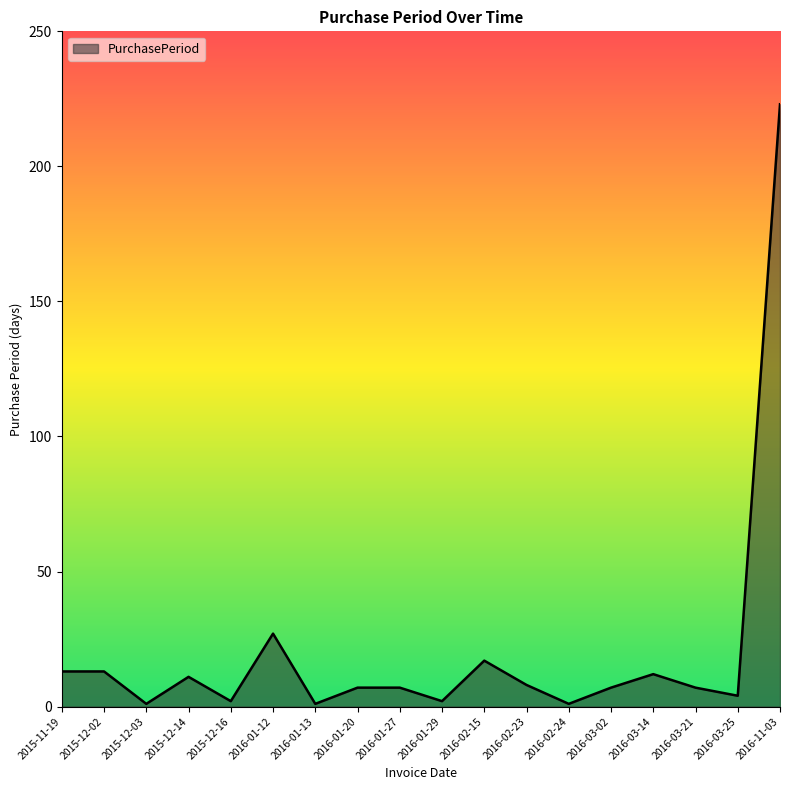

Where is the first local minimum?

2015-12-03